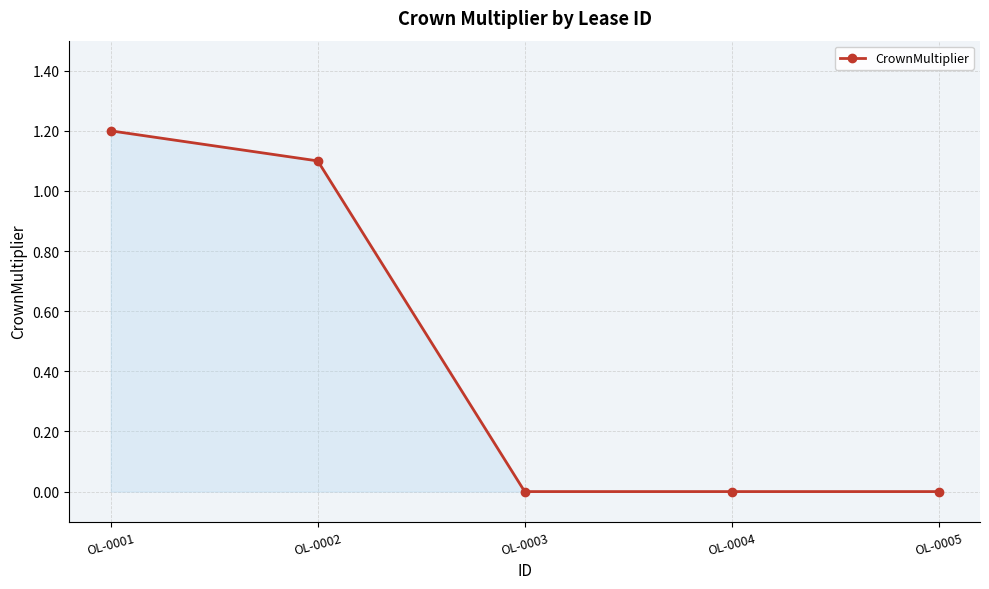

What is the maximum value shown in the chart?

1.2